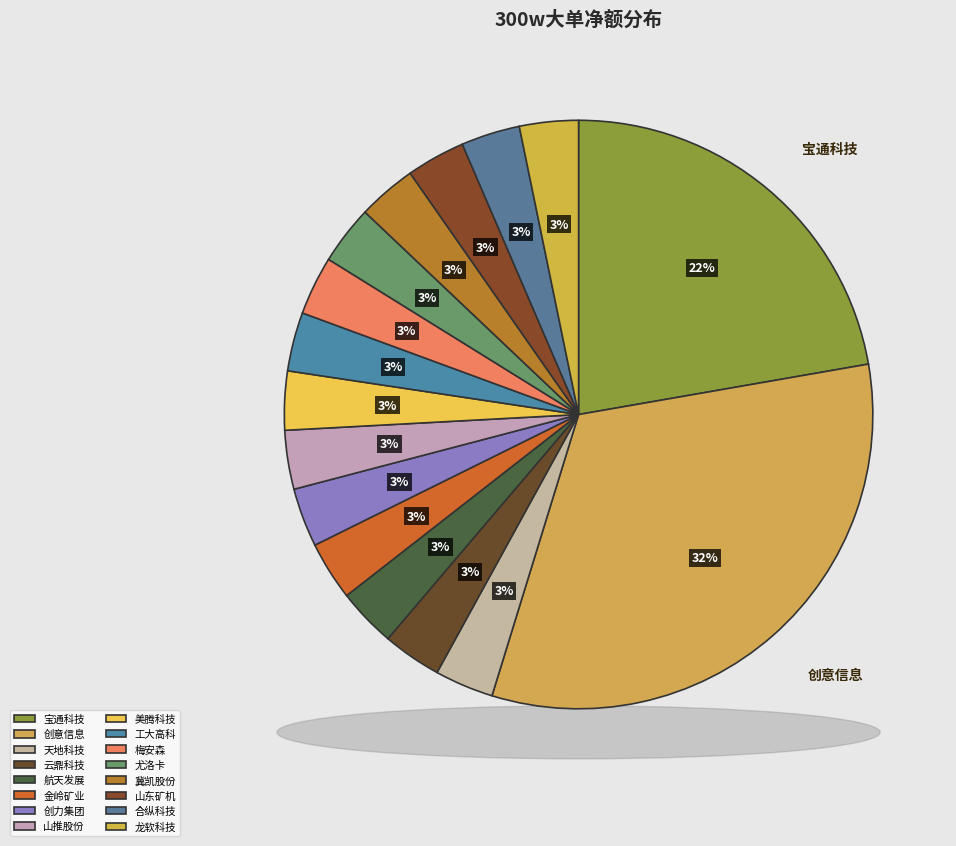

Which has a higher value, 龙软科技 or 工大高科?

龙软科技